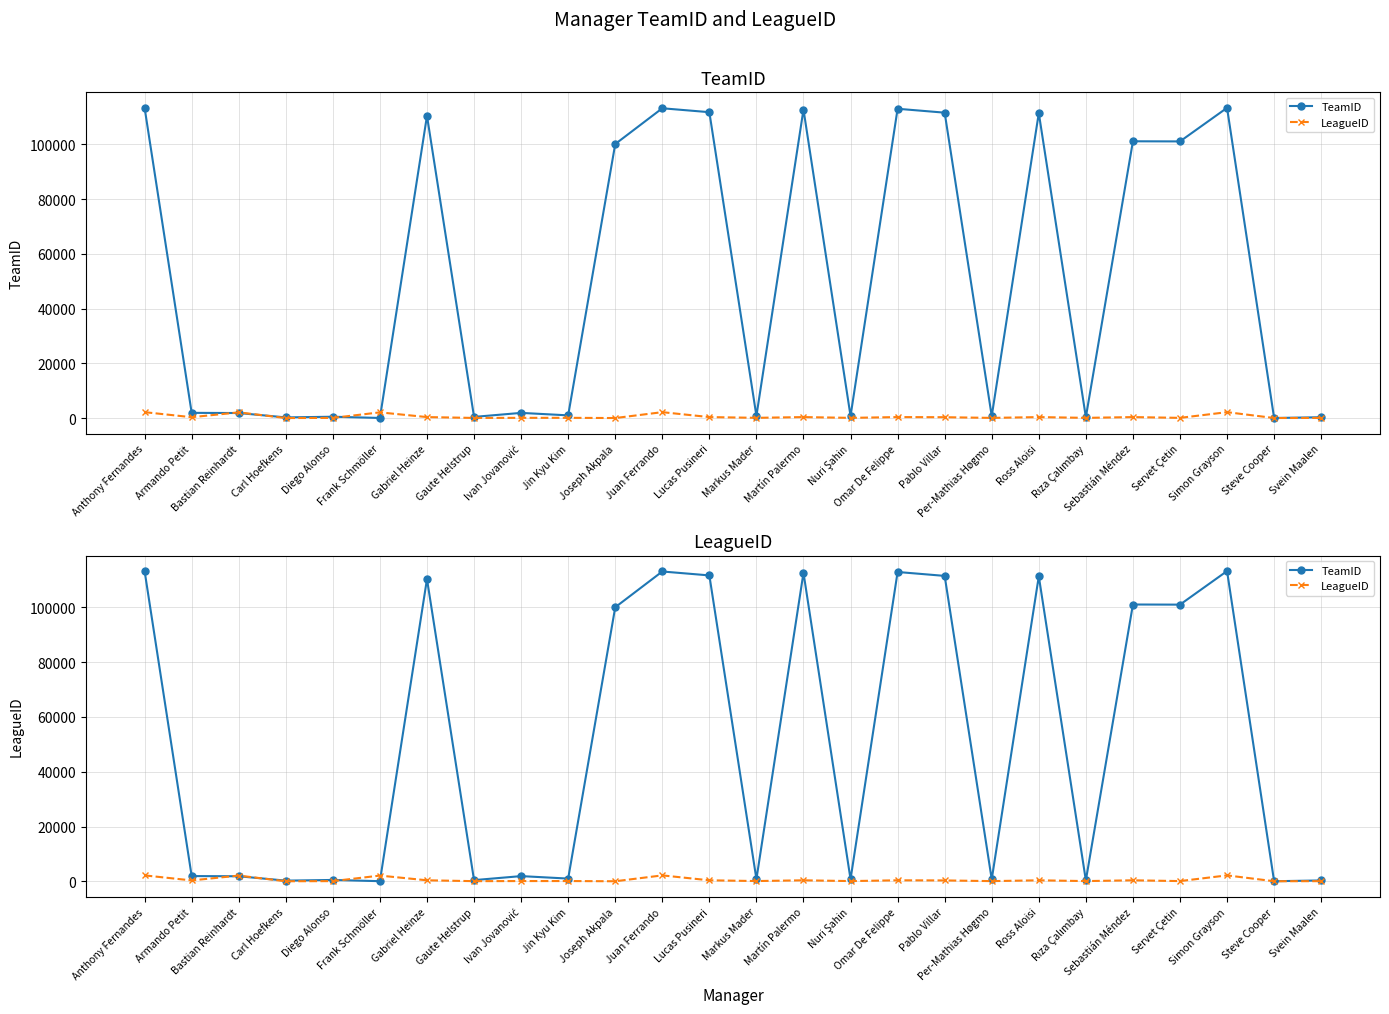

What is the average value of the LeagueID series?

538